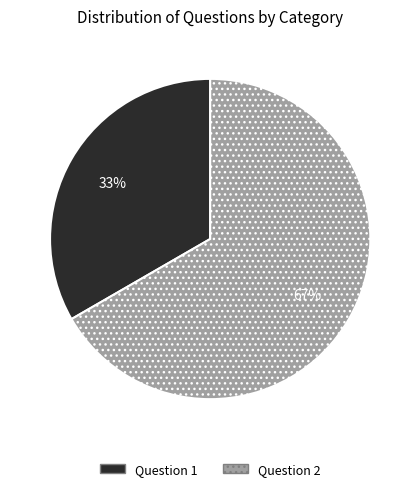

What is the majority slice?

Question 2